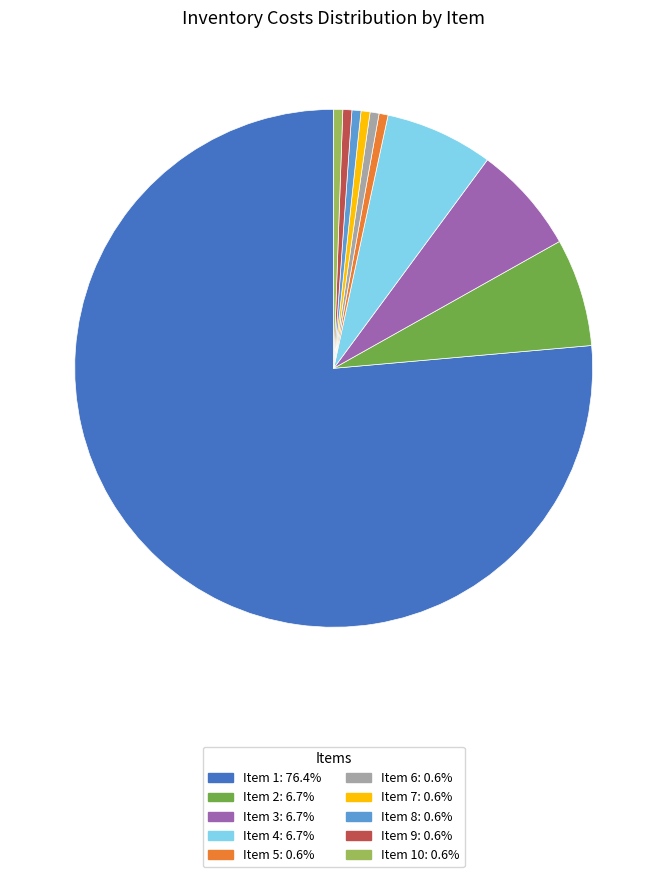

Does Item 1: 76.4% account for over 50% of the chart?

Yes